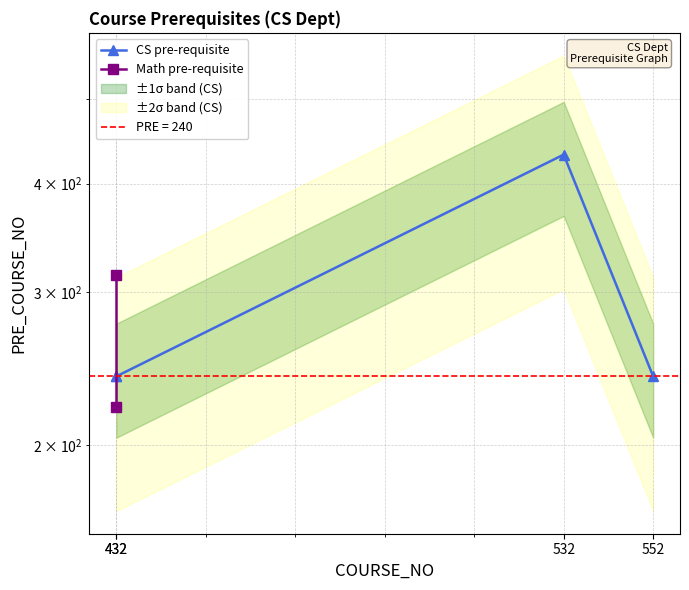

What is the sum of the CS pre-requisite values at 552 and 532?

672.0